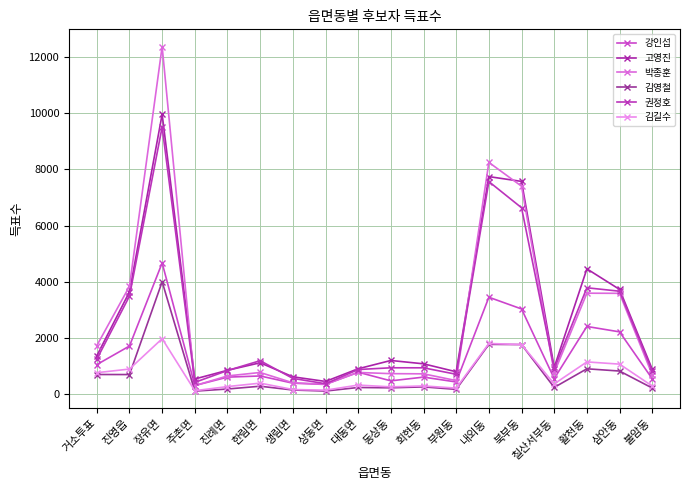

What is the total value across all series at 동상동?

3828